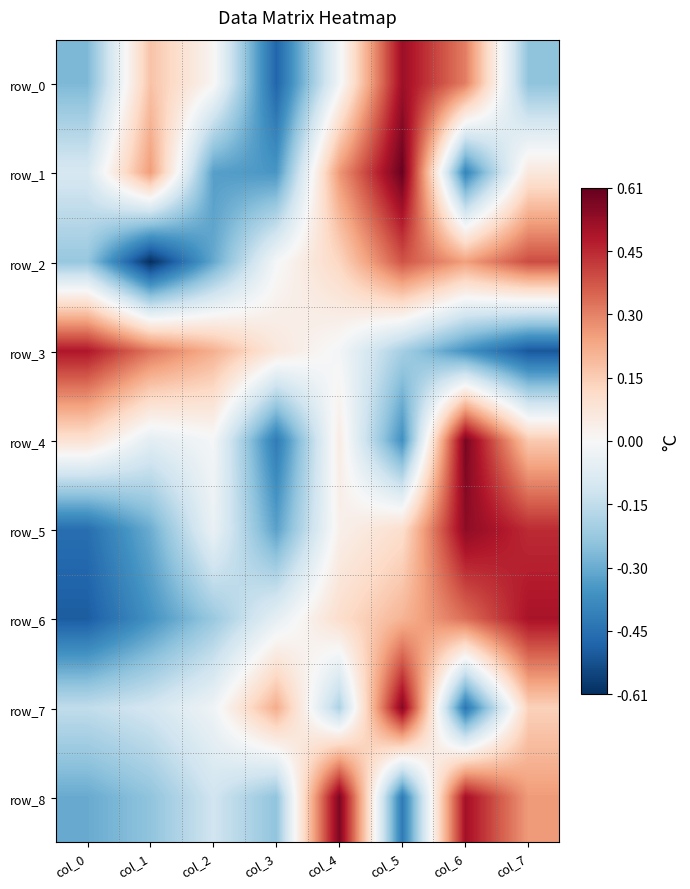

Where is row_1 nearest to the value 0?

col_7